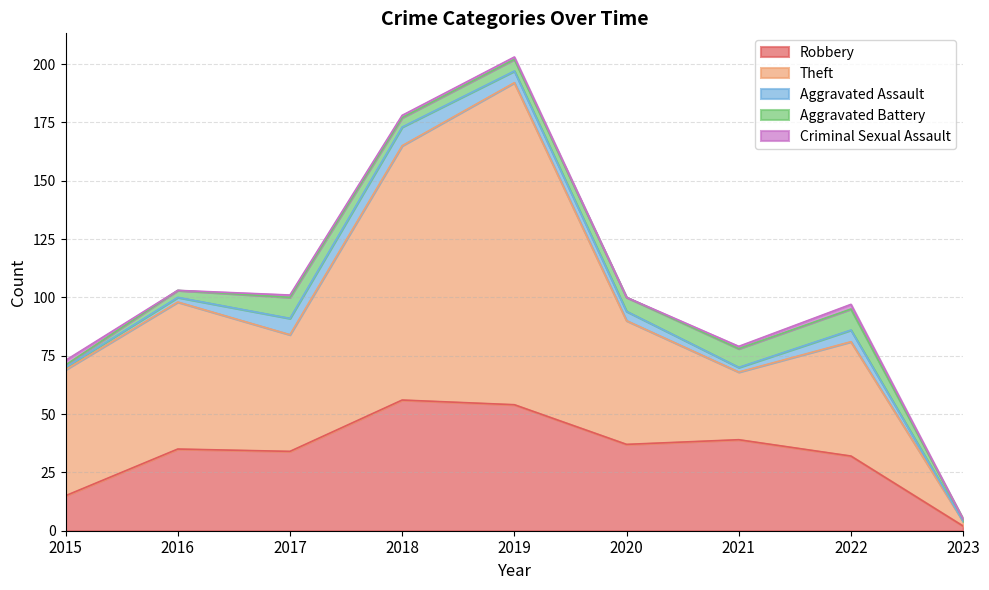

Which series has the largest total across all categories?

Theft